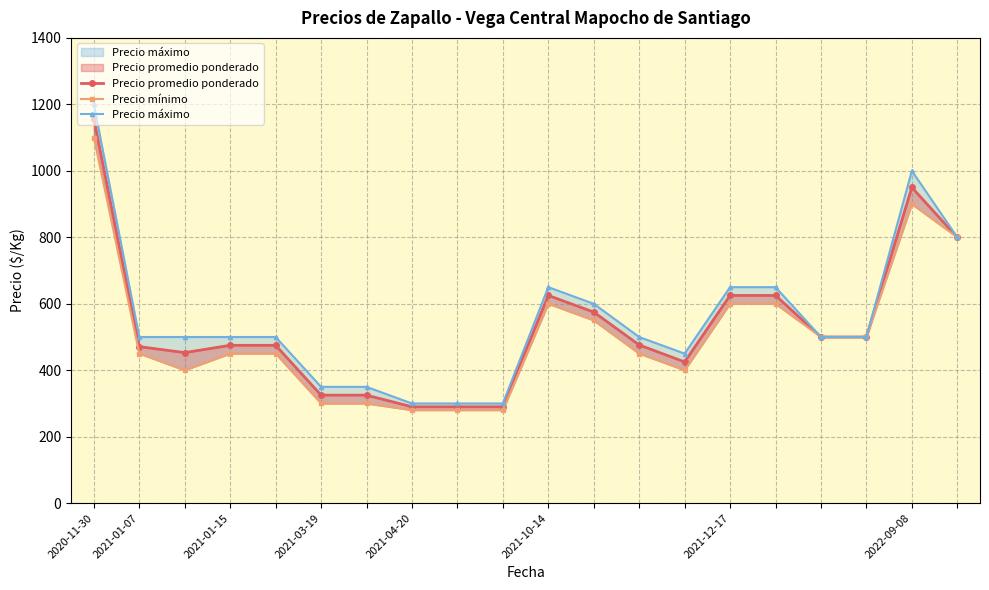

Reading right to left, what are all the values shown in this chart?

Precio promedio ponderado: 800	950	500	500	625	625	425	476	575	625	290	290	290	325	325	475	475	453	471	1156
Precio mínimo: 800	900	500	500	600	600	400	450	550	600	280	280	280	300	300	450	450	400	450	1100
Precio máximo: 800	1000	500	500	650	650	450	500	600	650	300	300	300	350	350	500	500	500	500	1200